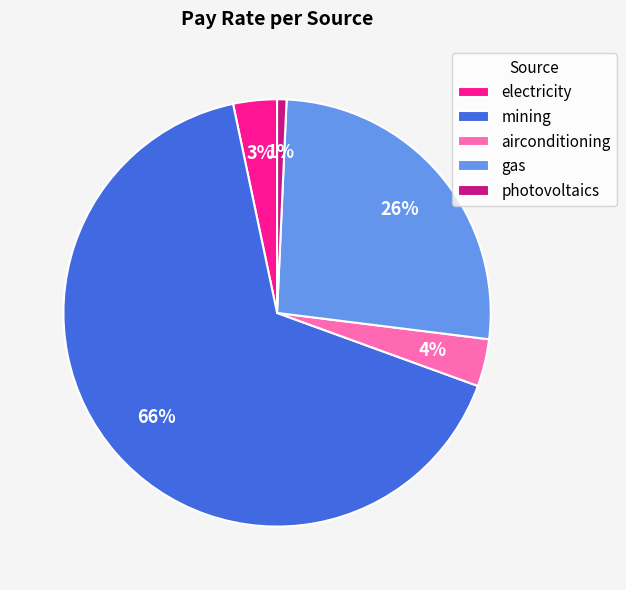

Do mining and airconditioning together represent more than half of the pie?

Yes